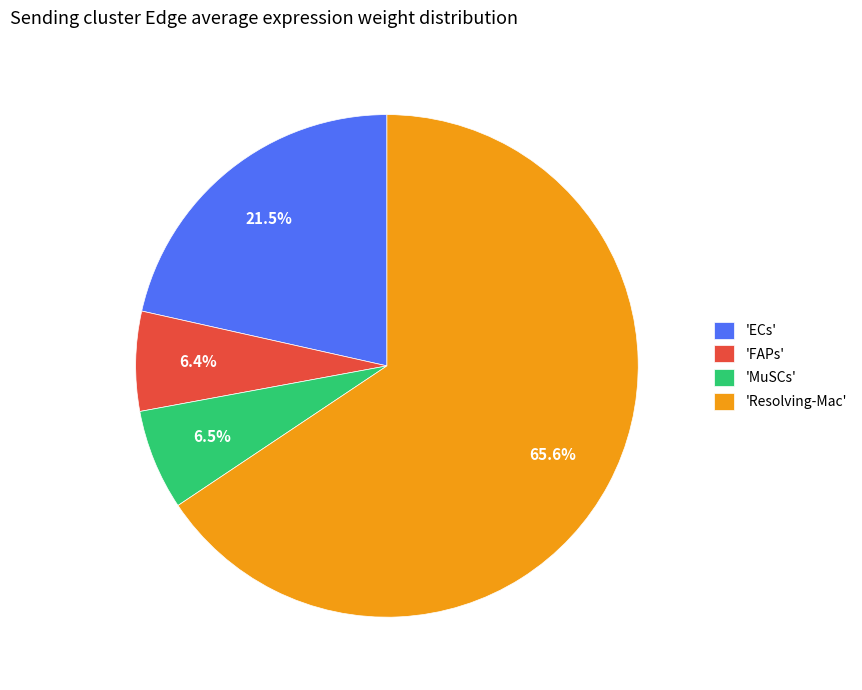

Which category has the biggest portion of the pie?

'Resolving-Mac'